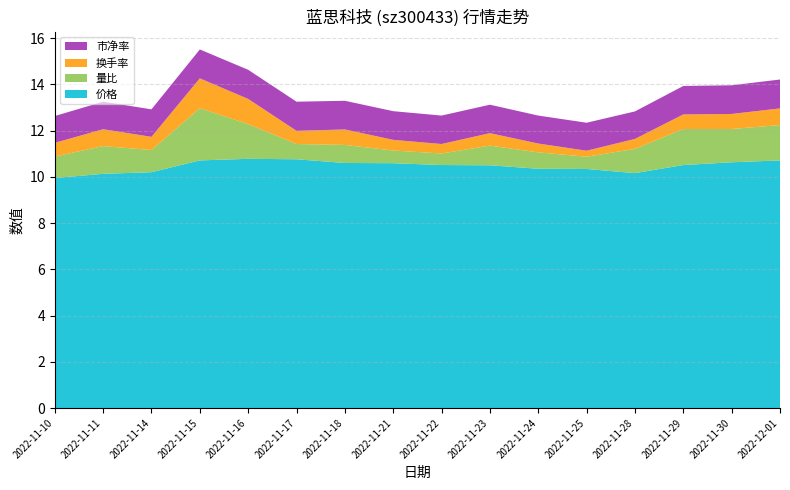

Reading left to right, what are all the values shown in this chart?

价格: 2022-11-10=9.9	2022-11-11=10.1	2022-11-14=10.2	2022-11-15=10.7	2022-11-16=10.8	2022-11-17=10.8	2022-11-18=10.6	2022-11-21=10.6	2022-11-22=10.5	2022-11-23=10.5	2022-11-24=10.3	2022-11-25=10.3	2022-11-28=10.2	2022-11-29=10.5	2022-11-30=10.6	2022-12-01=10.7
量比: 2022-11-10=0.9	2022-11-11=1.2	2022-11-14=1.0	2022-11-15=2.3	2022-11-16=1.5	2022-11-17=0.7	2022-11-18=0.8	2022-11-21=0.6	2022-11-22=0.5	2022-11-23=0.8	2022-11-24=0.7	2022-11-25=0.5	2022-11-28=1.1	2022-11-29=1.6	2022-11-30=1.4	2022-12-01=1.5
换手率: 2022-11-10=0.6	2022-11-11=0.7	2022-11-14=0.6	2022-11-15=1.3	2022-11-16=1.1	2022-11-17=0.6	2022-11-18=0.7	2022-11-21=0.5	2022-11-22=0.4	2022-11-23=0.5	2022-11-24=0.4	2022-11-25=0.3	2022-11-28=0.4	2022-11-29=0.6	2022-11-30=0.7	2022-12-01=0.7
市净率: 2022-11-10=1.2	2022-11-11=1.2	2022-11-14=1.2	2022-11-15=1.2	2022-11-16=1.3	2022-11-17=1.3	2022-11-18=1.2	2022-11-21=1.2	2022-11-22=1.2	2022-11-23=1.2	2022-11-24=1.2	2022-11-25=1.2	2022-11-28=1.2	2022-11-29=1.2	2022-11-30=1.2	2022-12-01=1.2